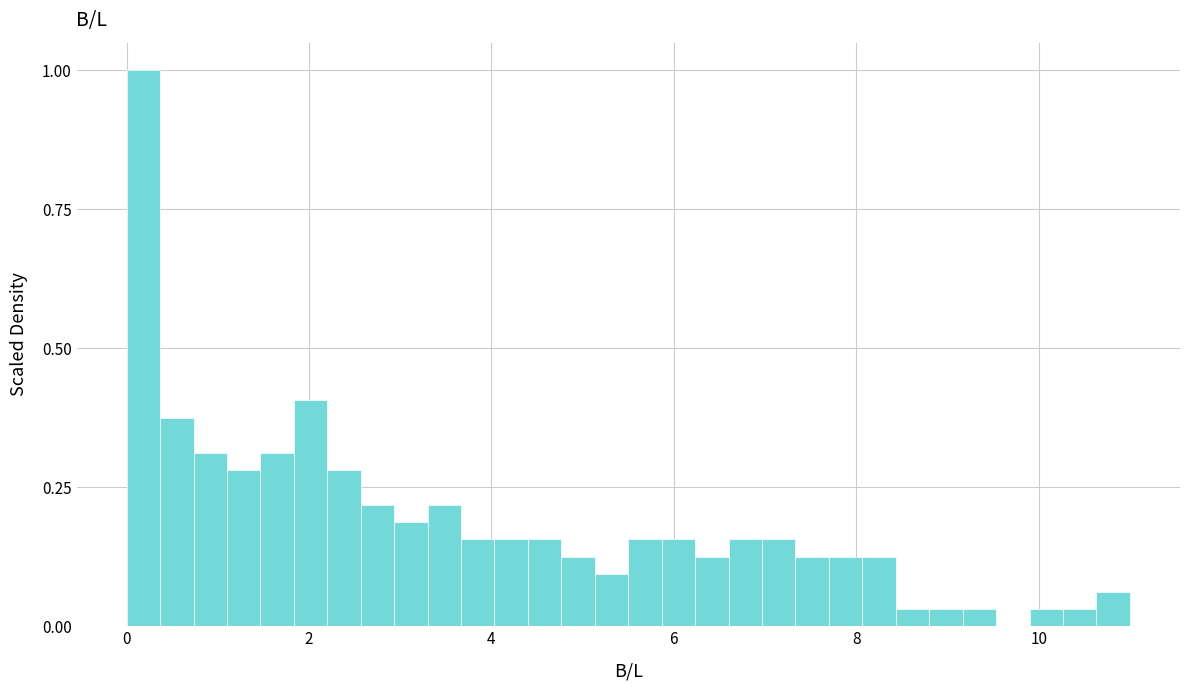

Read against the x-axis, roughly where is the centre of the tallest bar?

0.2